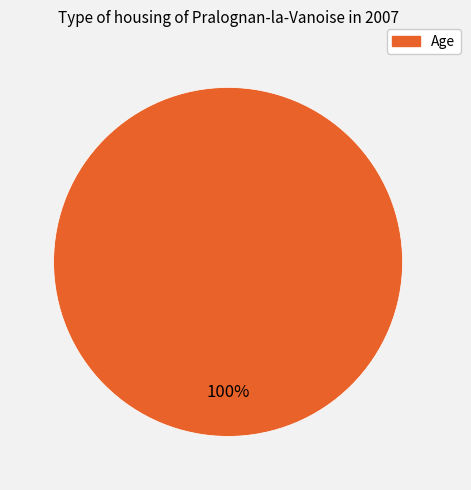

How many slices are in this pie chart?

1